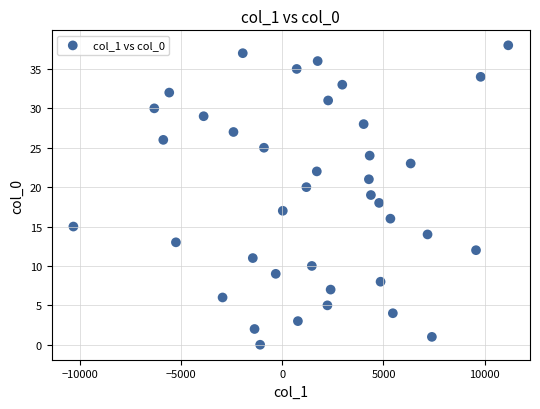

What is the range of Y values (max minus min)?

38